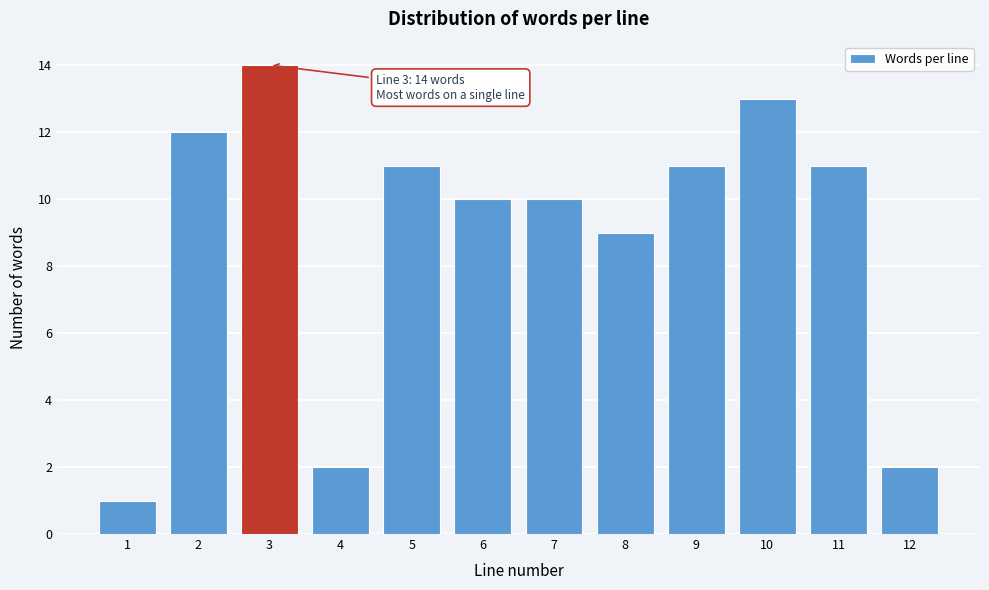

Reading left to right, what are all the values shown in this chart?

1	12	14	2	11	10	10	9	11	13	11	2